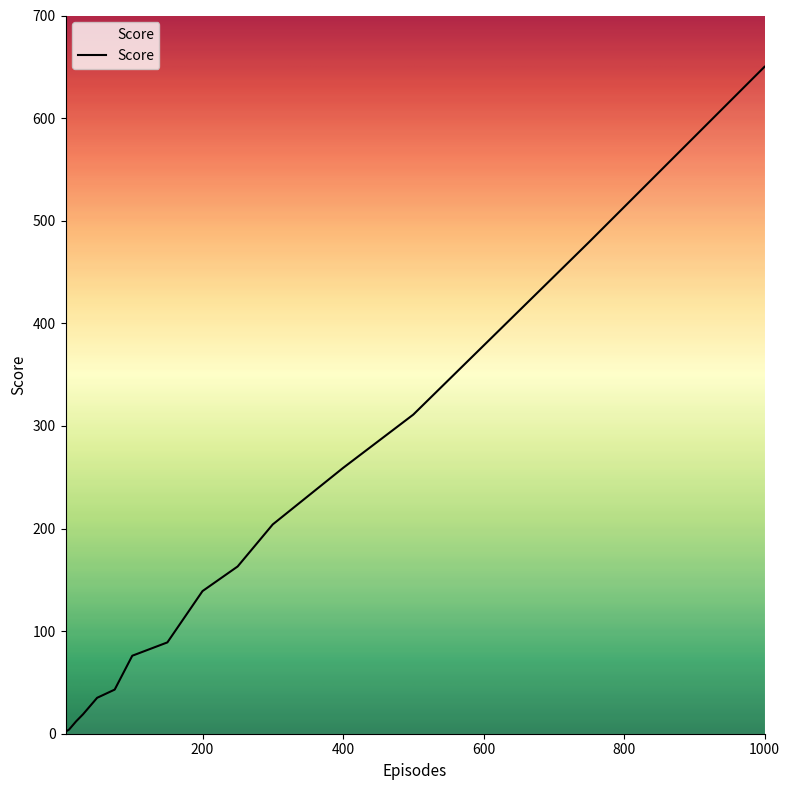

True or false: the data has more than 1 interior local peaks.

False